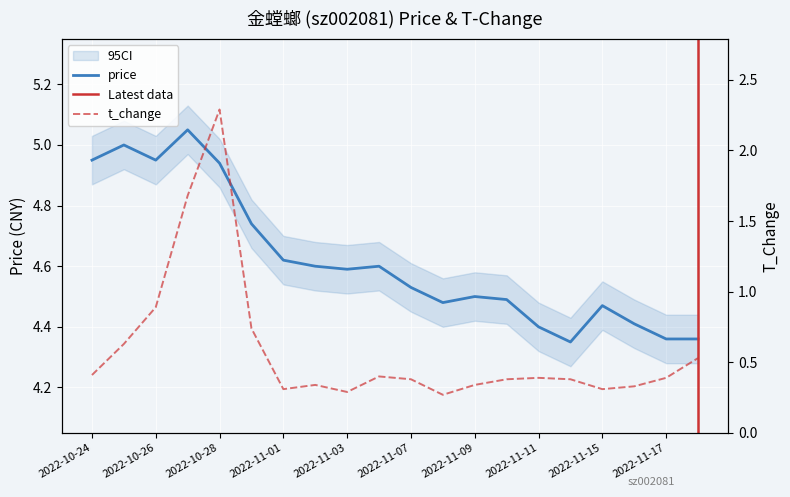

In price, how many points are lower than both neighbors (excluding endpoints)?

4